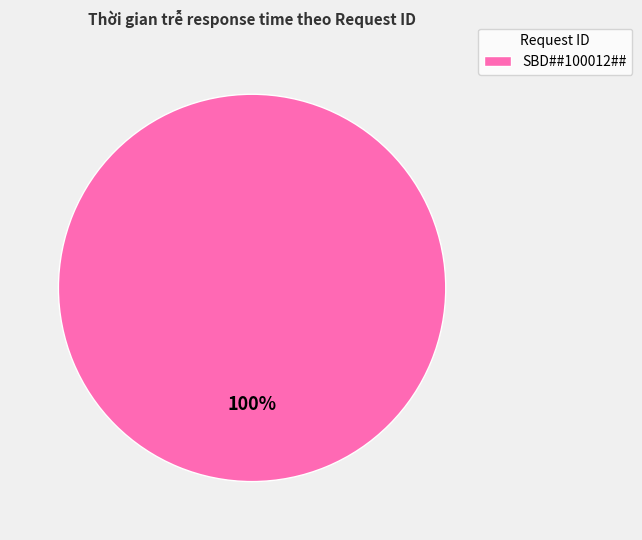

How many slices are in this pie chart?

1